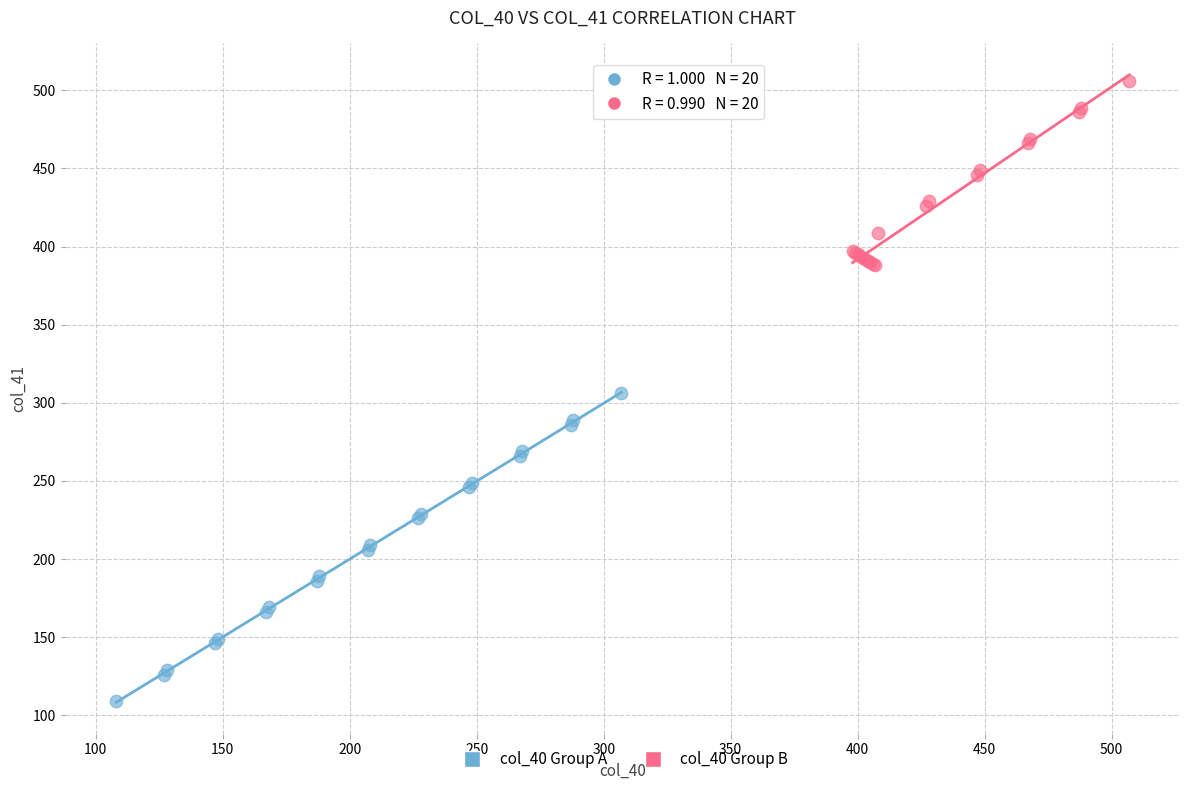

Which series reaches the minimum Y coordinate?

col_40 Group A